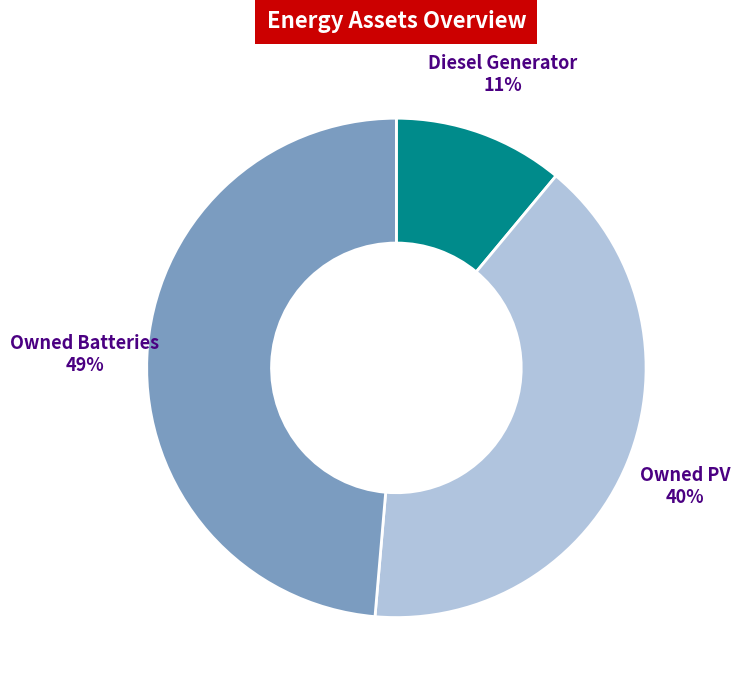

Combined, do Diesel Generator and Owned PV account for over 50%?

Yes